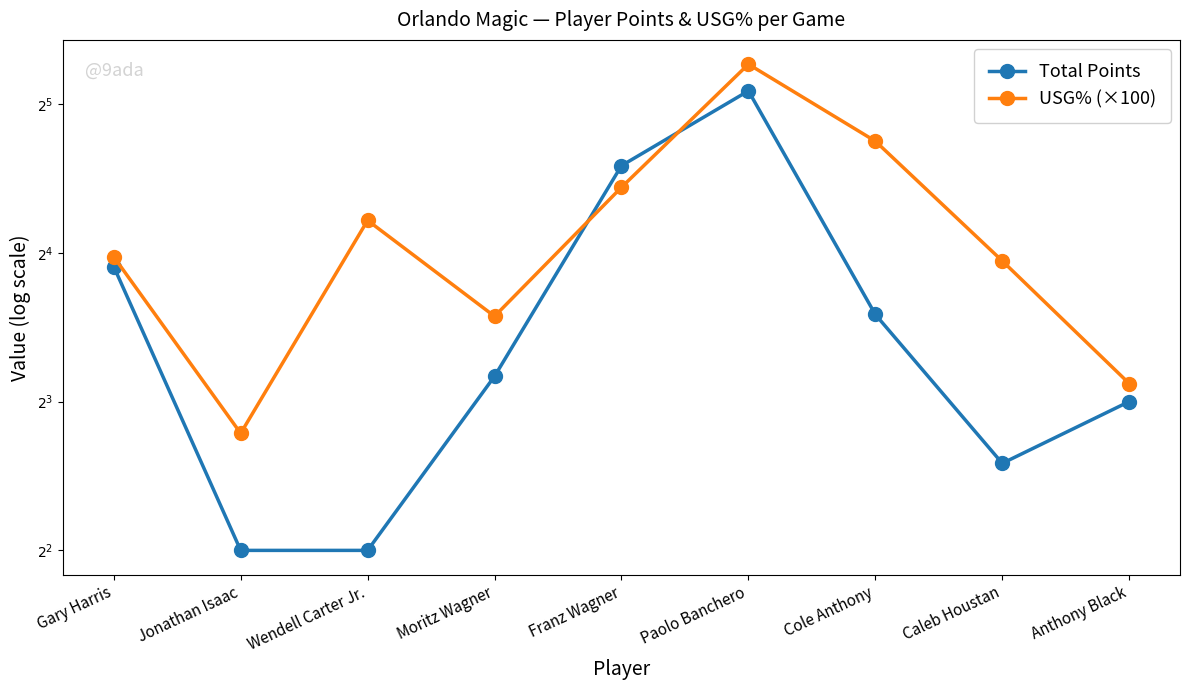

What is the value of the Total Points point at the 1st from the left?

15.0